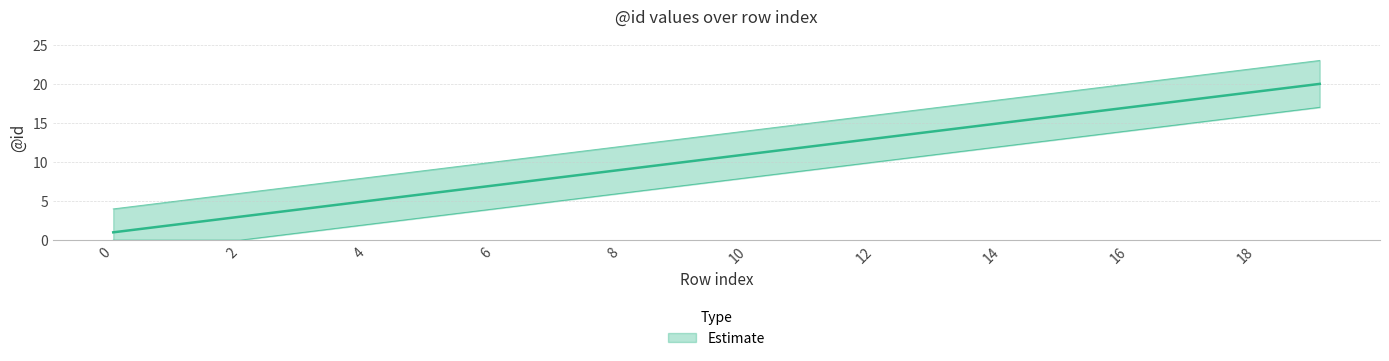

Count the number of categories in the chart.

20